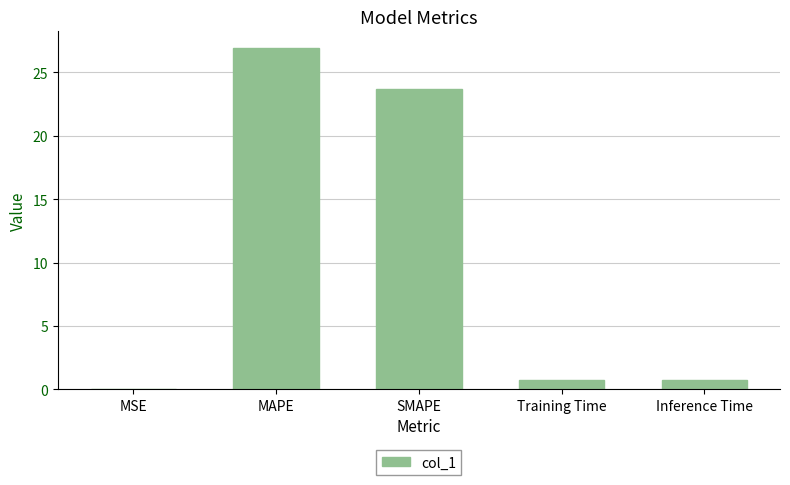

How many data points does each series have?

5